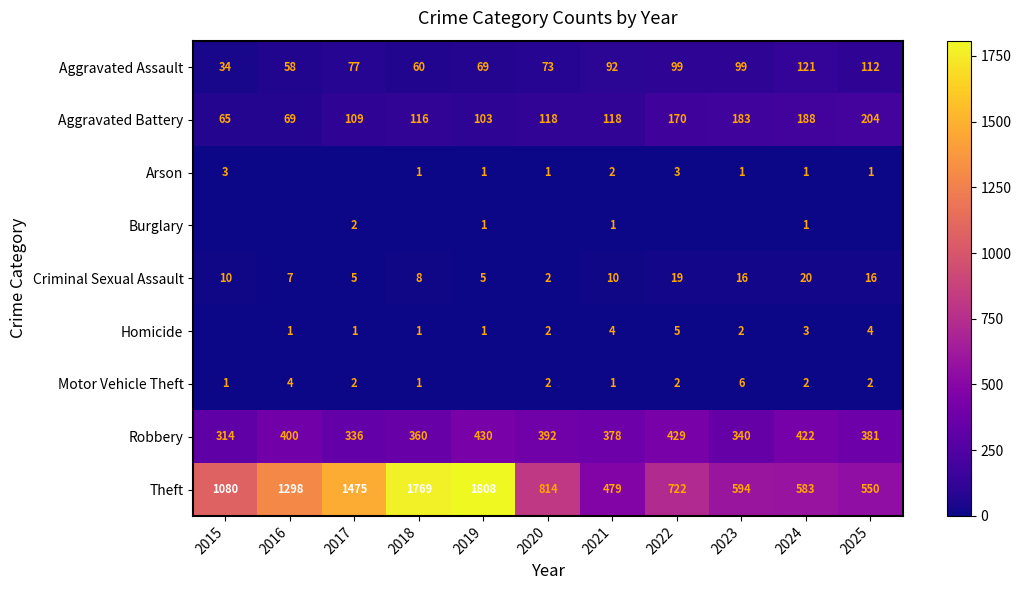

At which label is Theft closest to 1143?

2015